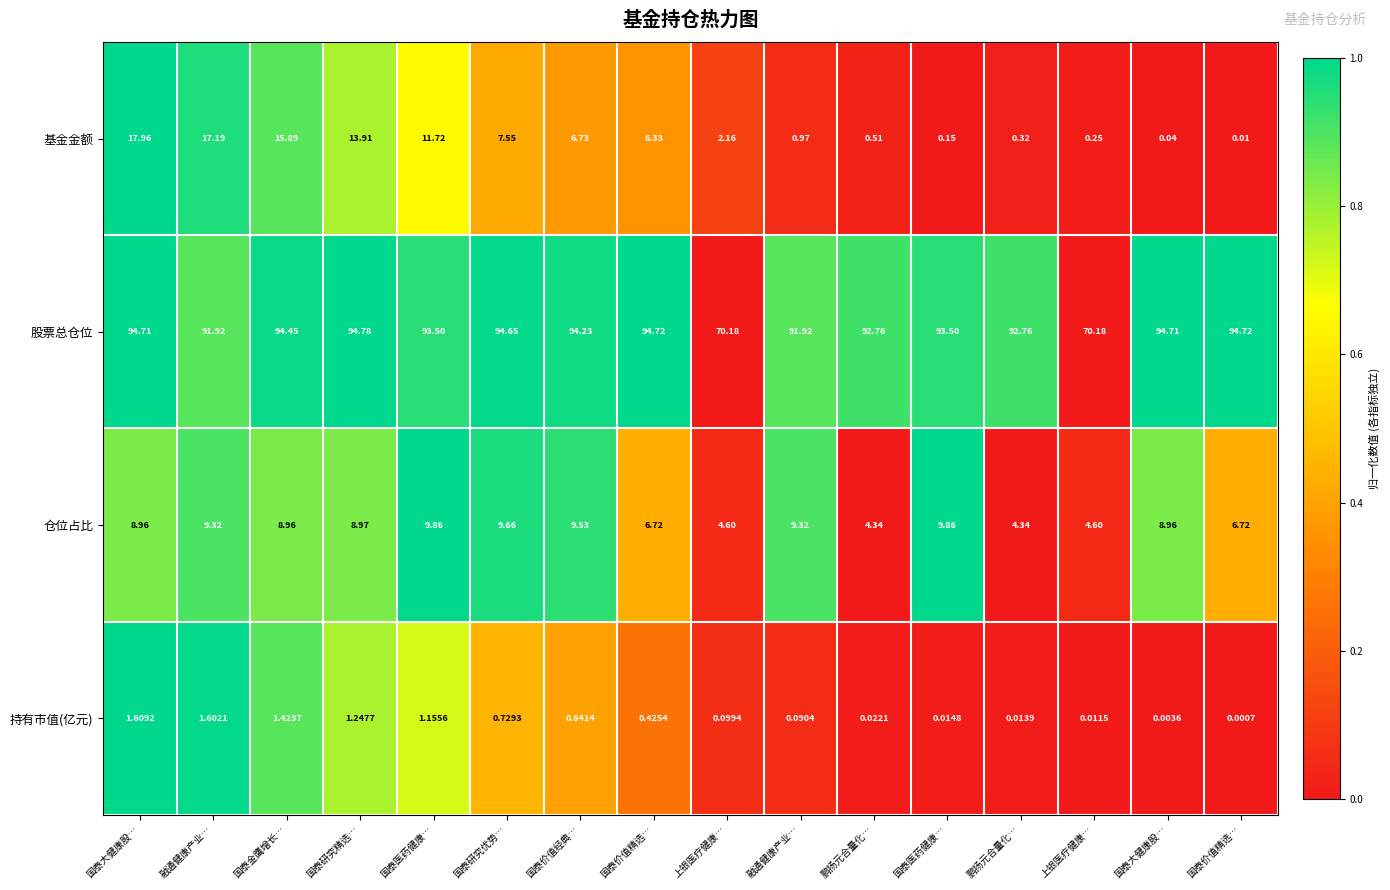

How many data points does each series have?

16